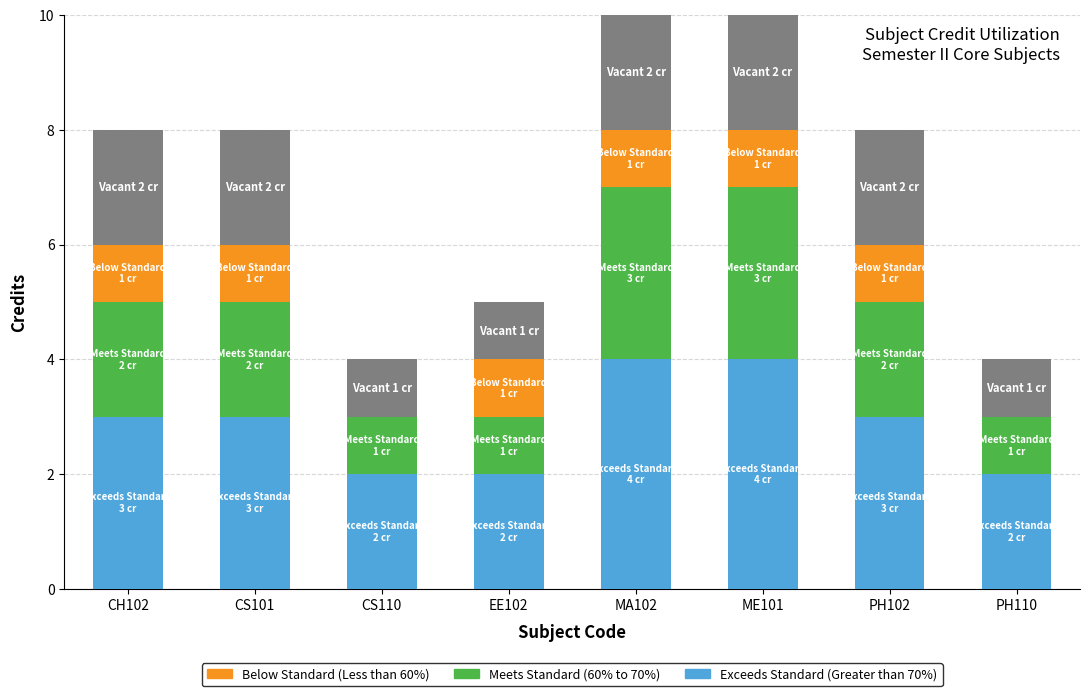

What is the total value across all series at MA102?

10